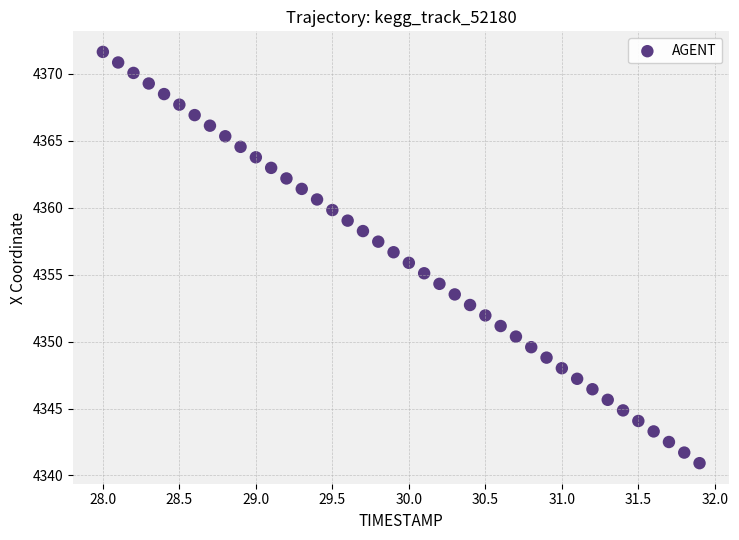

What is the range of X values (max minus min)?

3.9